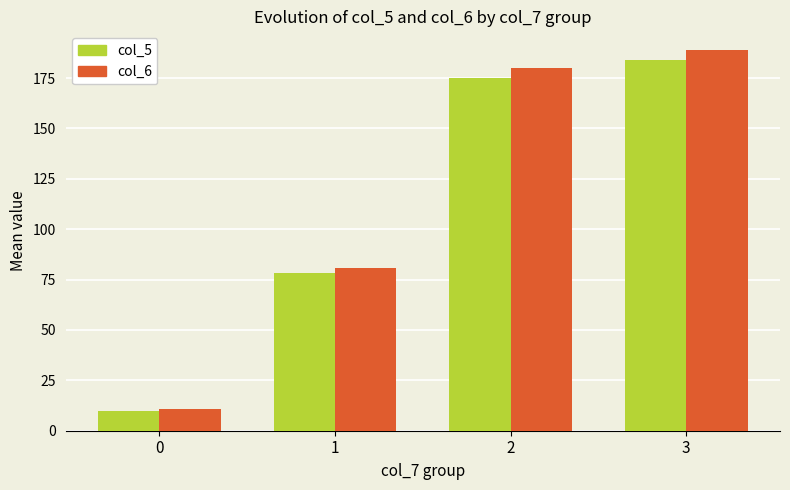

How many distinct data groups are displayed?

2